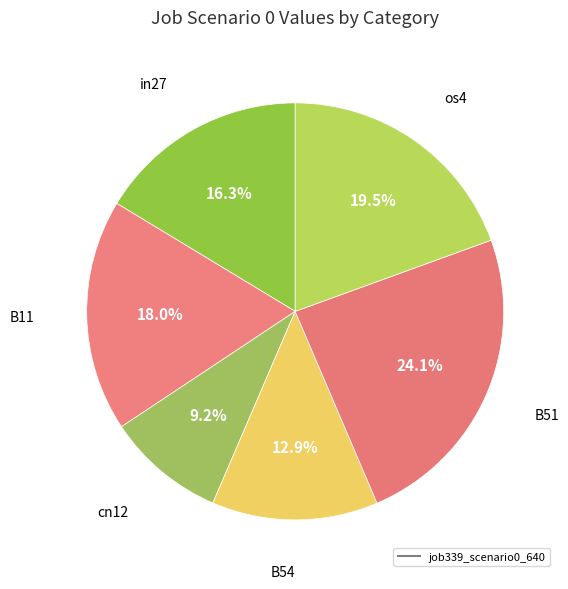

How many segments does this pie chart have?

6